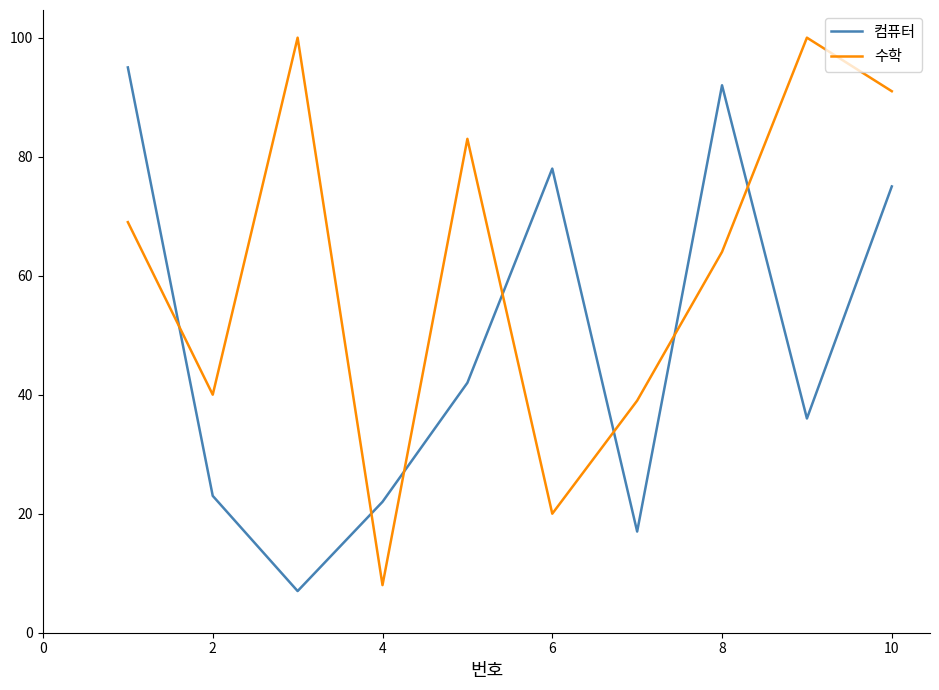

True or false: 컴퓨터 and 수학 cross at least once.

True